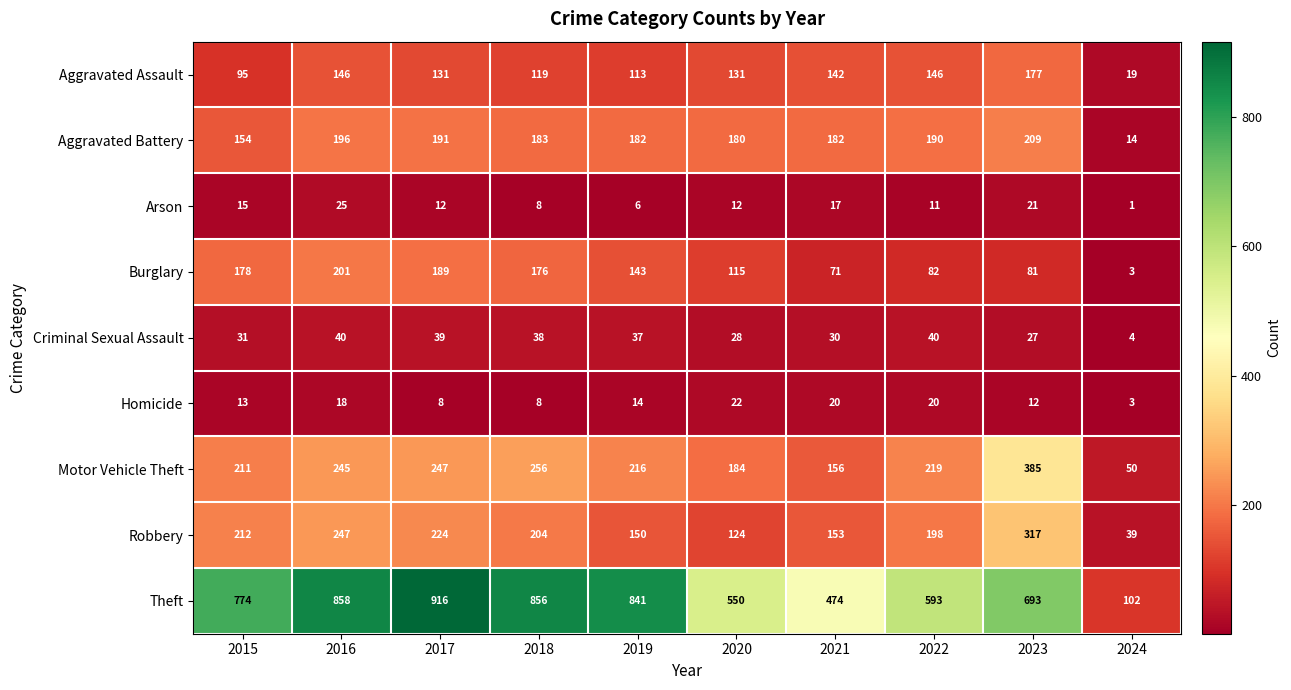

What is the difference between the highest and lowest values at 2015?

761